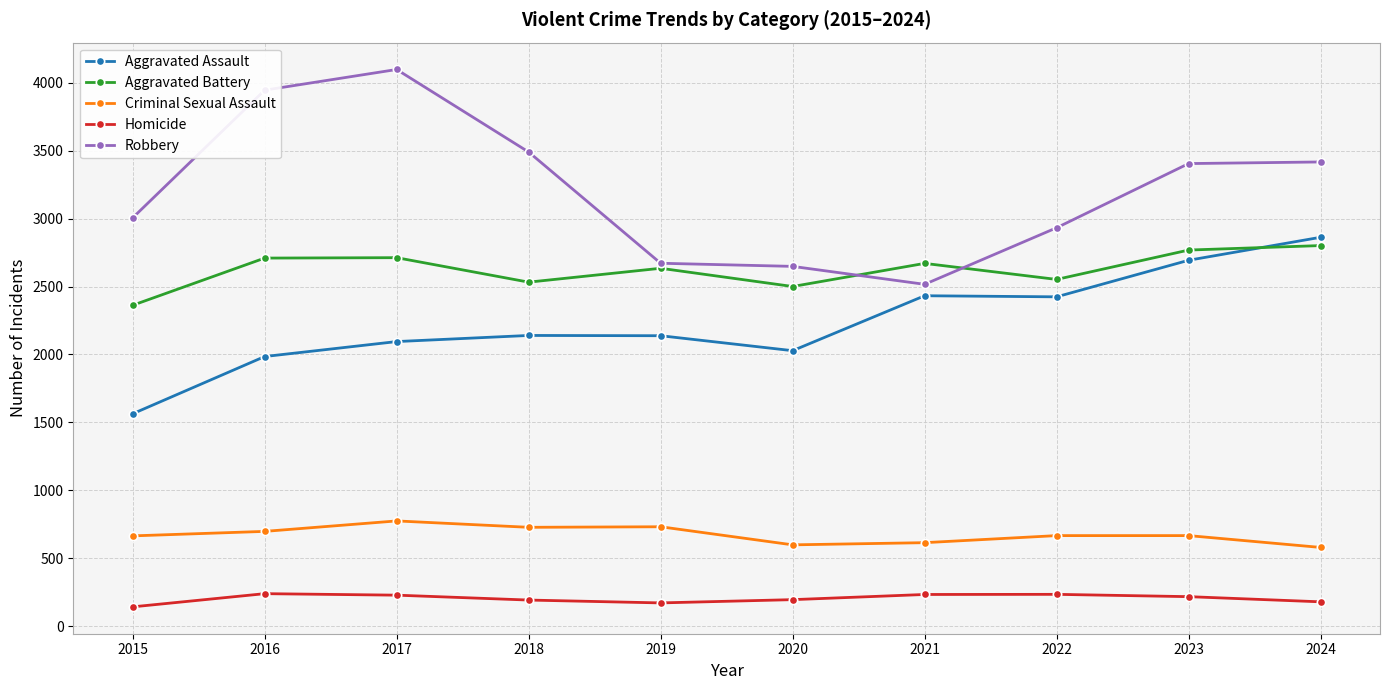

How many interior local valleys does the Aggravated Battery series have?

3